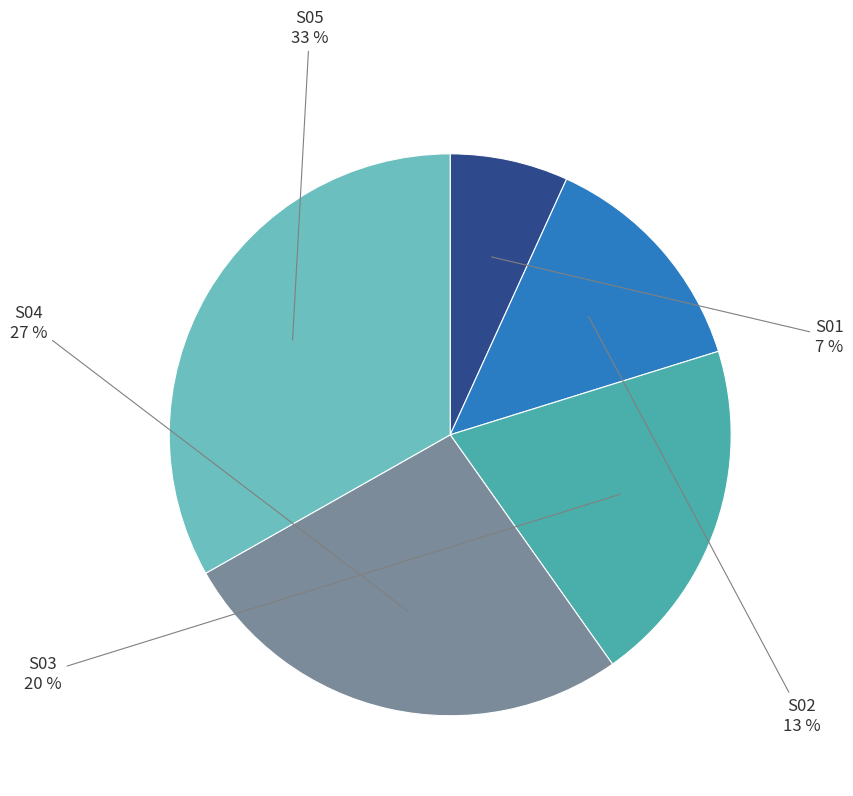

To the nearest percent, what is the average slice percentage?

20%